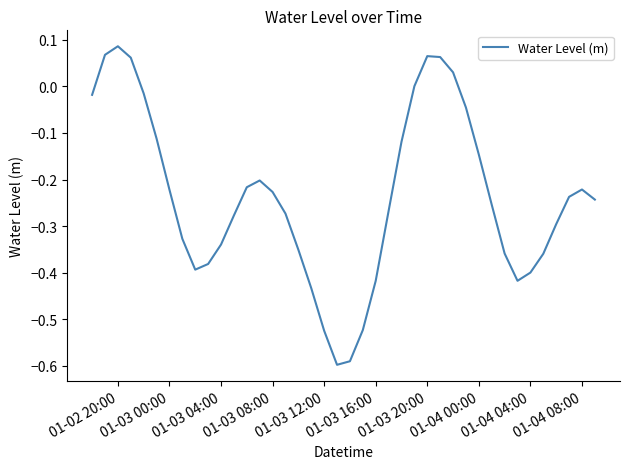

What is the difference between the maximum and minimum values?

0.7